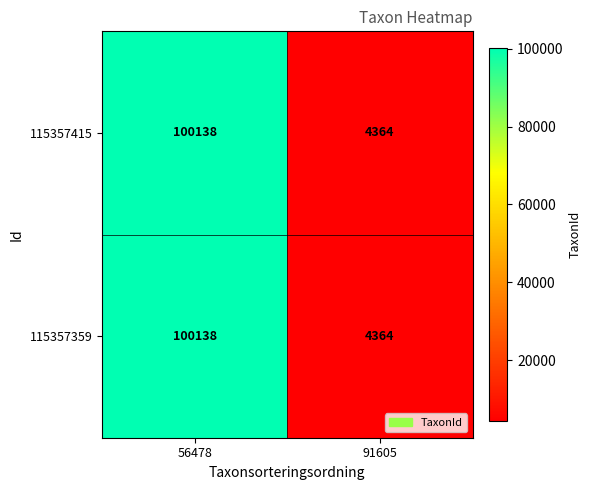

What is the total value across all series at 56478?

200276